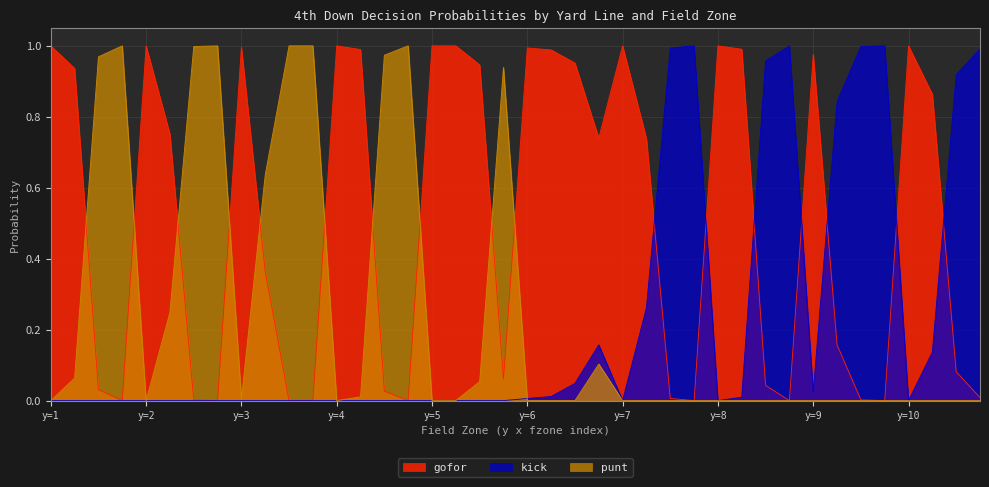

True or false: gofor and kick cross at least once.

True